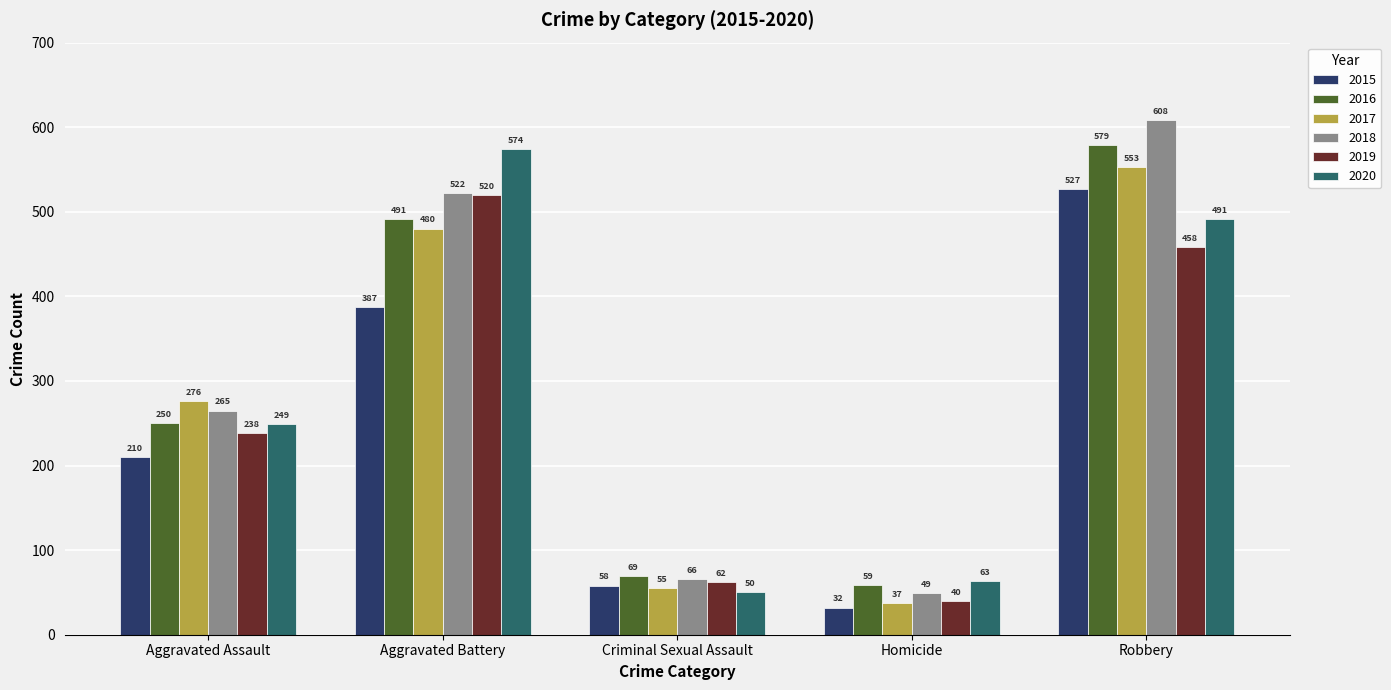

Reading right to left, what are all the values shown in this chart?

2015: Robbery=527	Homicide=32	Criminal Sexual Assault=58	Aggravated Battery=387	Aggravated Assault=210
2016: Robbery=579	Homicide=59	Criminal Sexual Assault=69	Aggravated Battery=491	Aggravated Assault=250
2017: Robbery=553	Homicide=37	Criminal Sexual Assault=55	Aggravated Battery=480	Aggravated Assault=276
2018: Robbery=608	Homicide=49	Criminal Sexual Assault=66	Aggravated Battery=522	Aggravated Assault=265
2019: Robbery=458	Homicide=40	Criminal Sexual Assault=62	Aggravated Battery=520	Aggravated Assault=238
2020: Robbery=491	Homicide=63	Criminal Sexual Assault=50	Aggravated Battery=574	Aggravated Assault=249